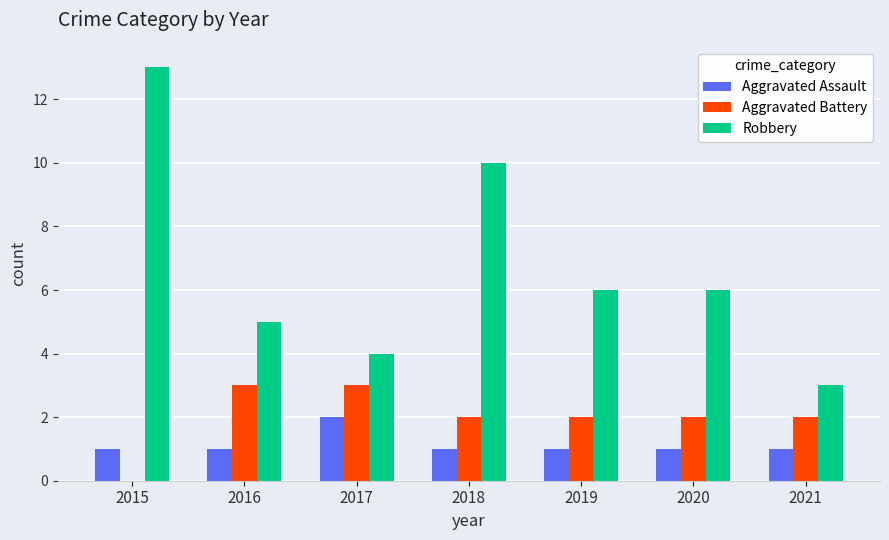

What is the maximum value for Robbery?

13